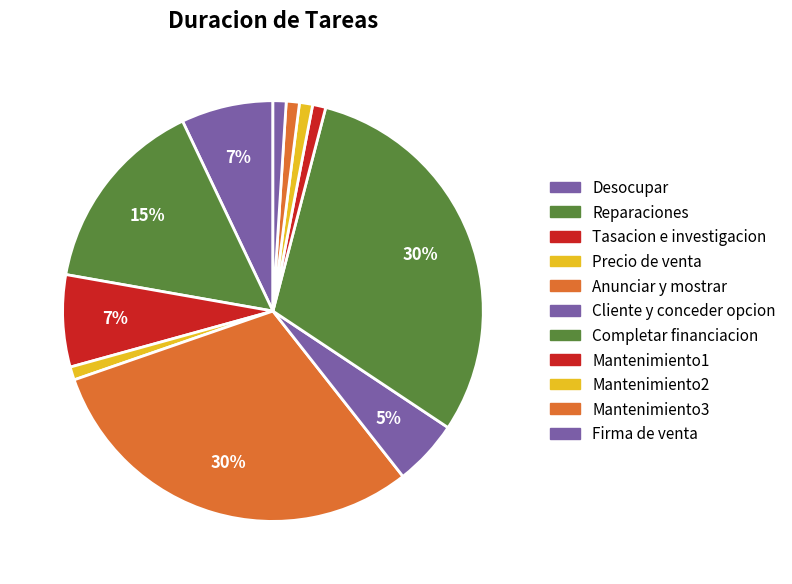

What percentage is NOT represented by Tasacion e investigacion?

92.9%